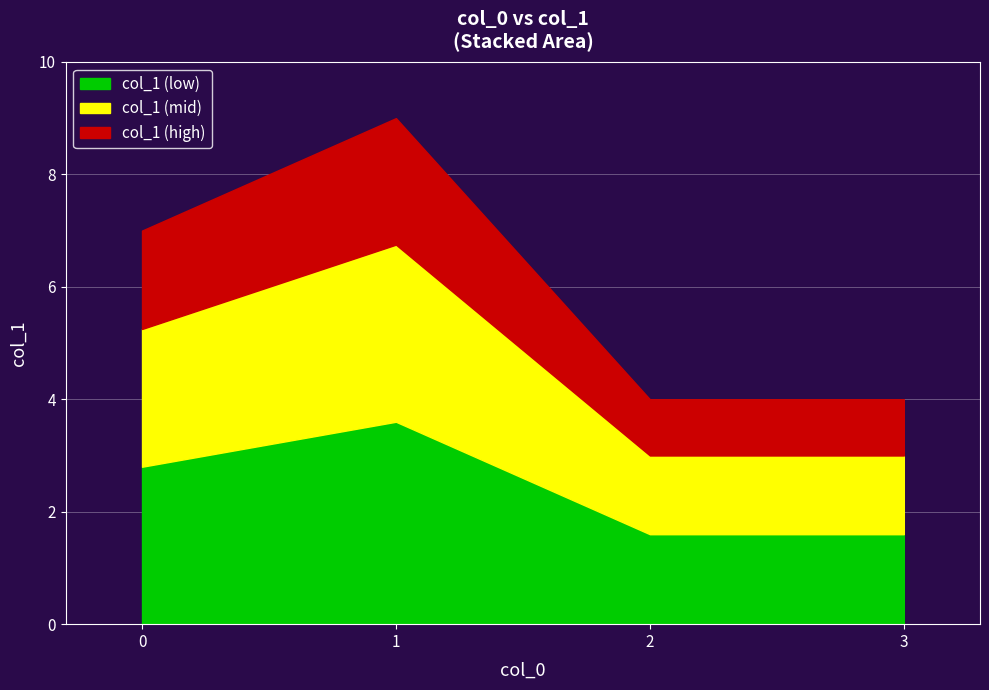

Reading left to right, list the values for the col_1 (low) series.

2.8	3.6	1.6	1.6